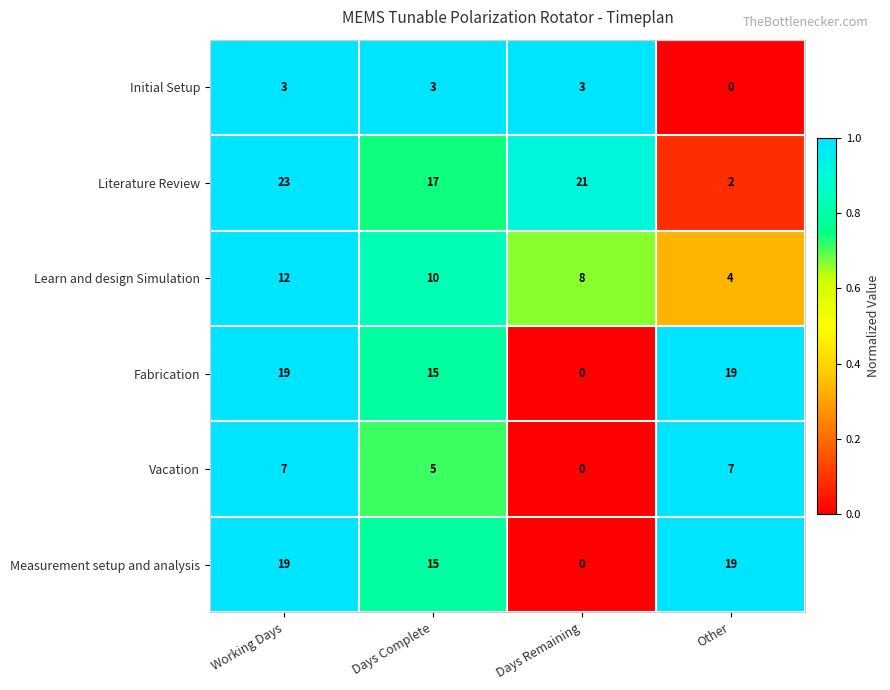

What is the maximum value shown in the chart?

23